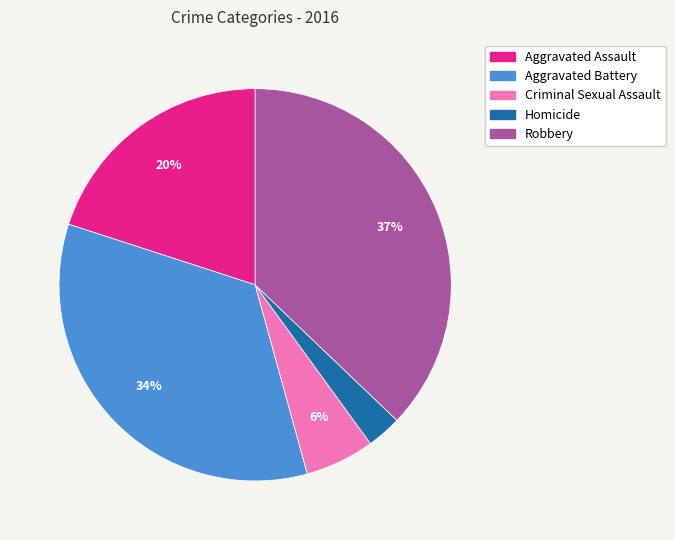

Which slice is the largest?

Robbery